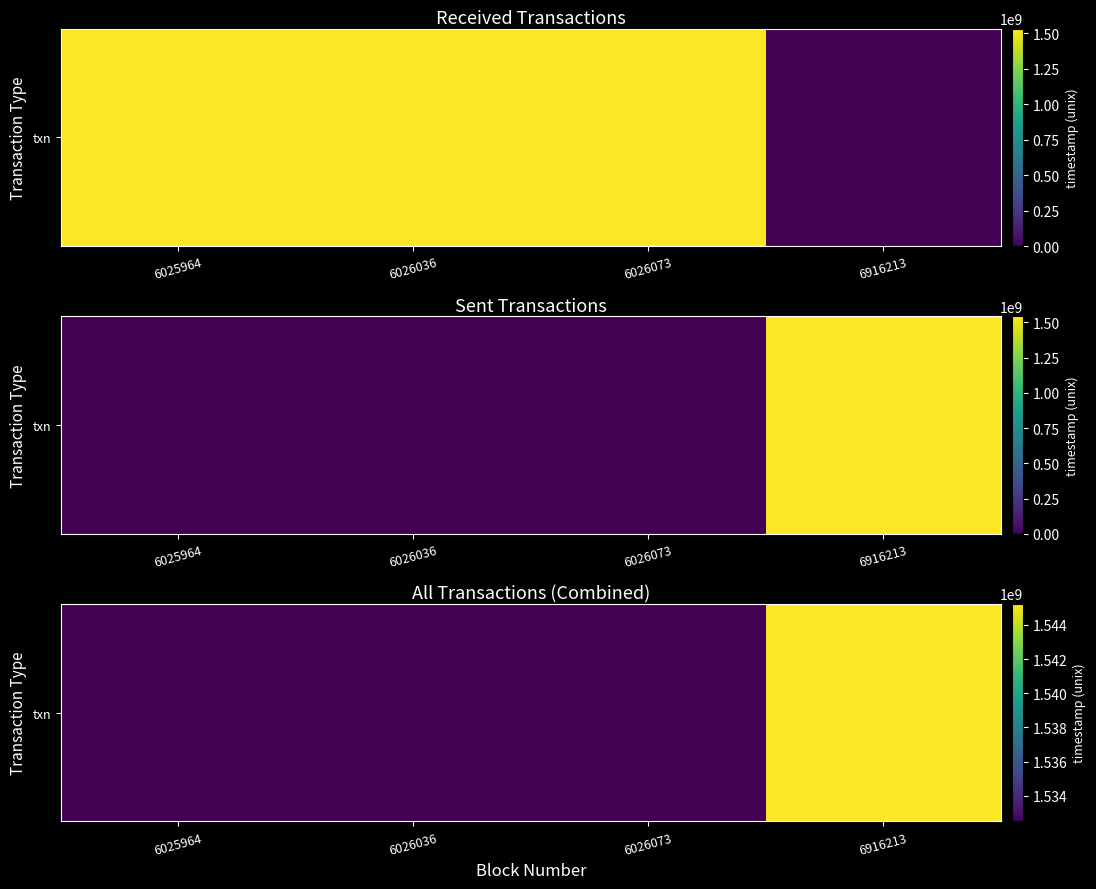

Read the value at 6026073.

1532501321